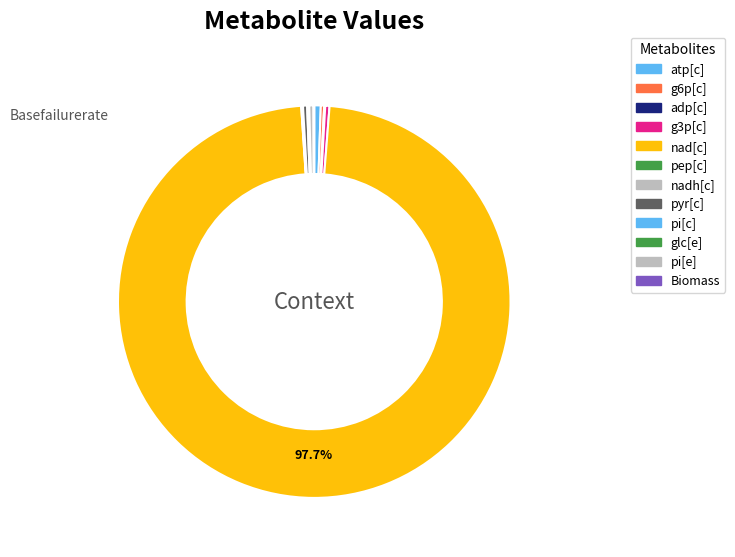

True or false: nad[c] accounts for 88% of the total.

False